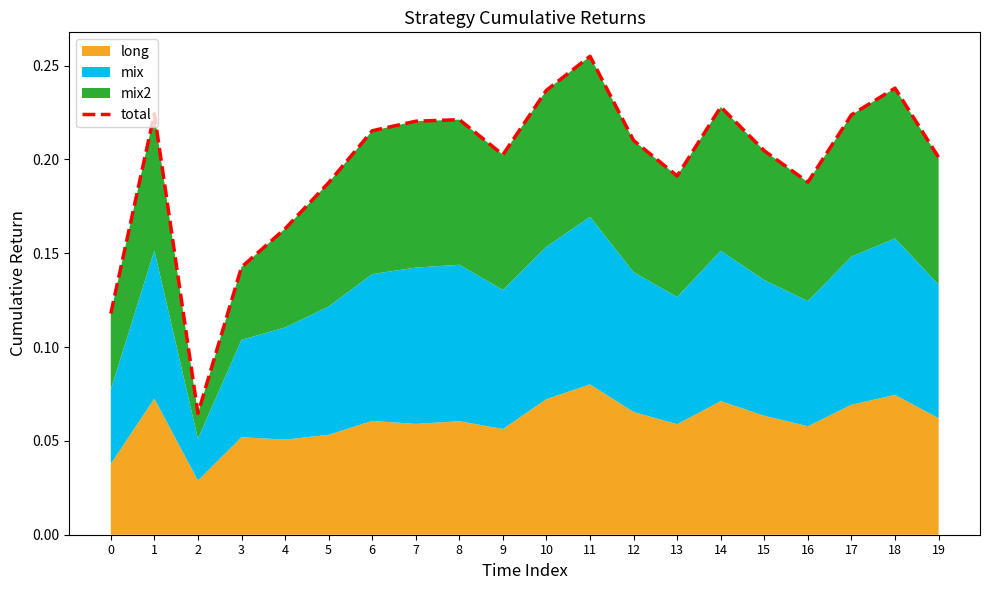

What is the change in value from 0 to 1?

+0.1